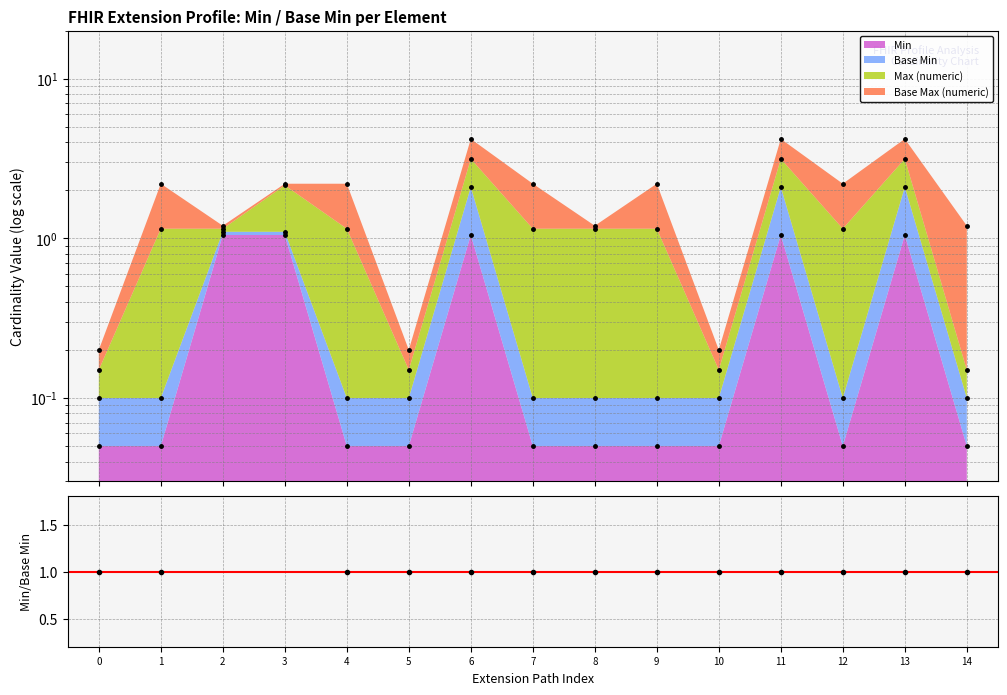

What is the minimum value shown in the chart?

1